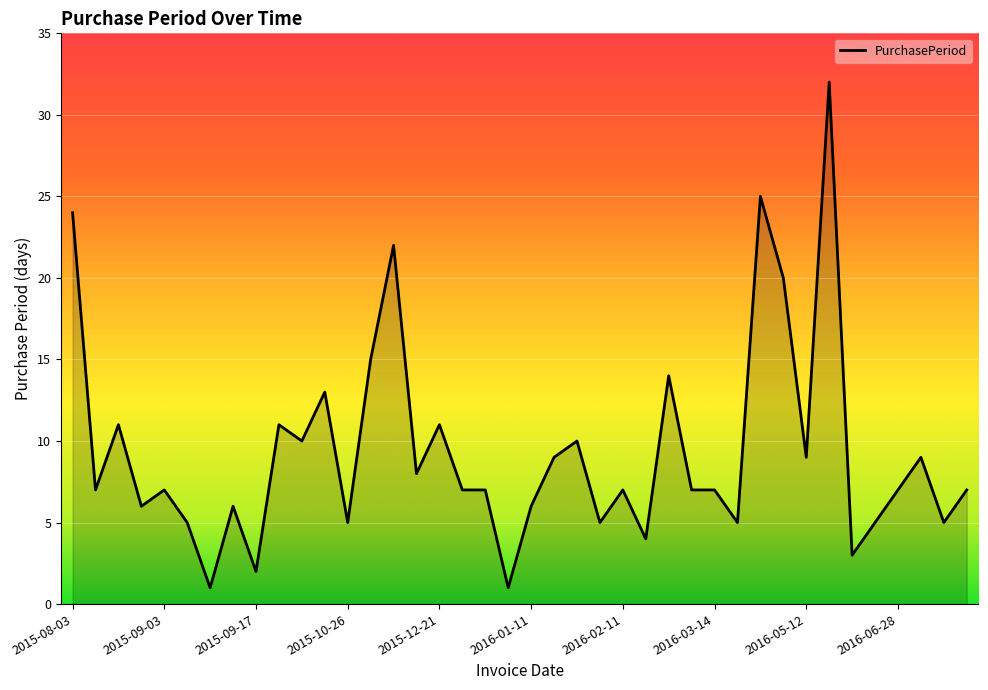

What is the difference between the maximum and minimum values?

31